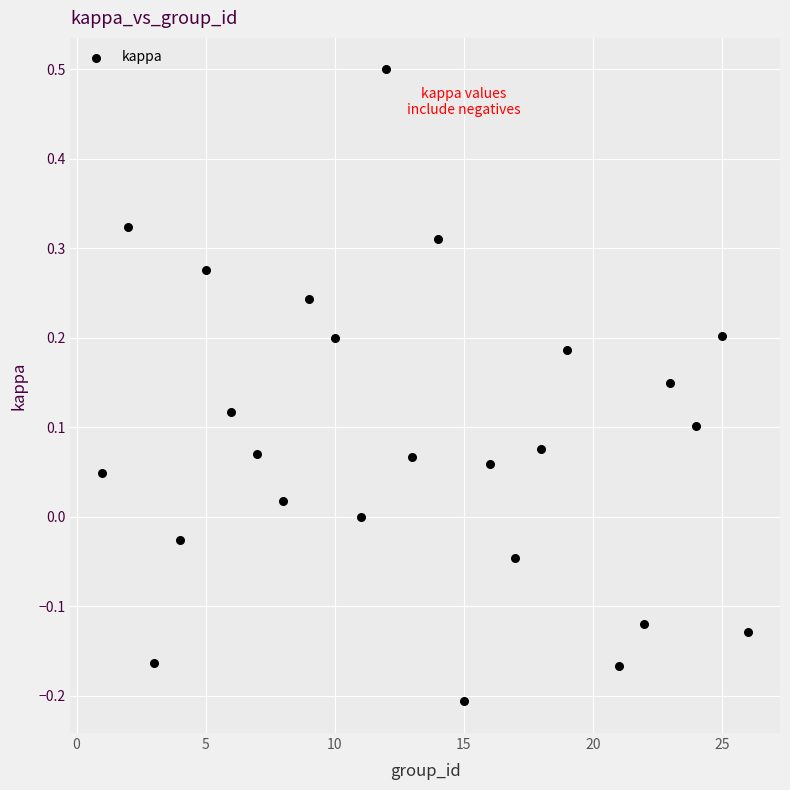

What is the range of Y values (max minus min)?

0.7